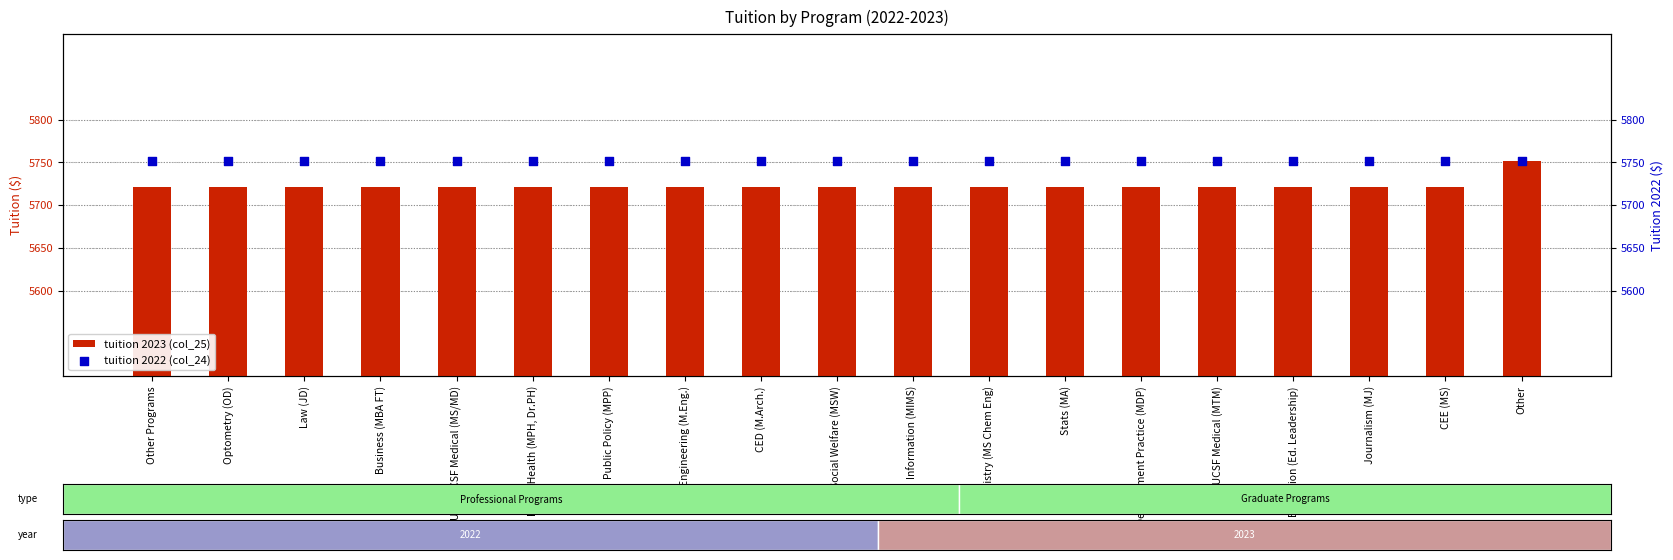

What is the total value across all series at Development Practice (MDP)?

11472